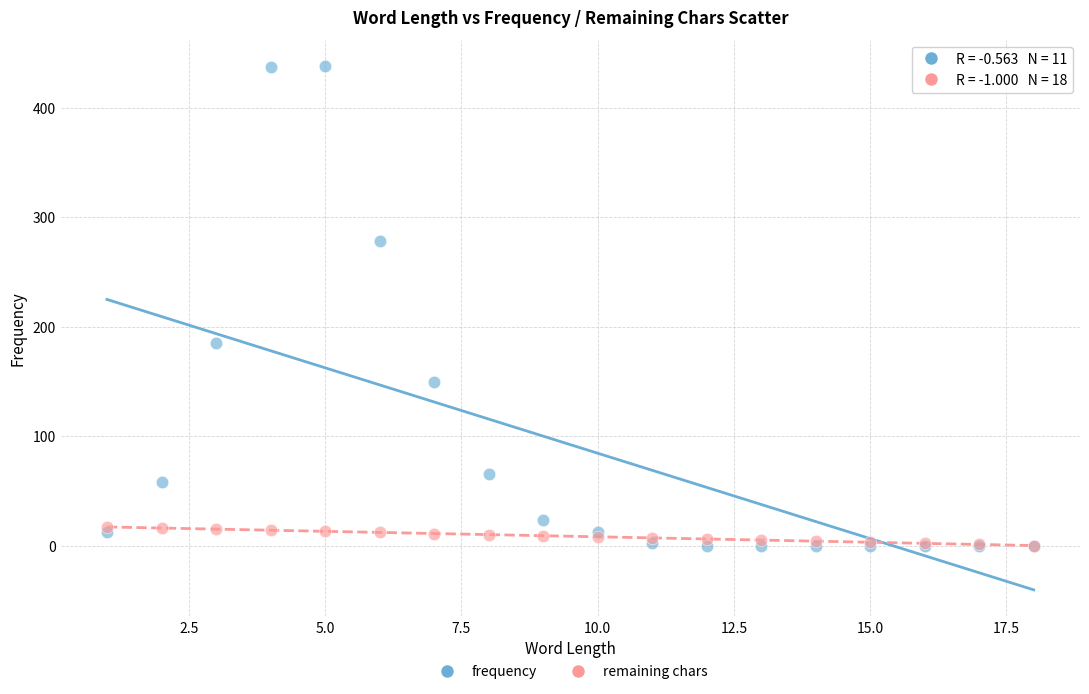

Which series has the widest spread of Y values?

frequency